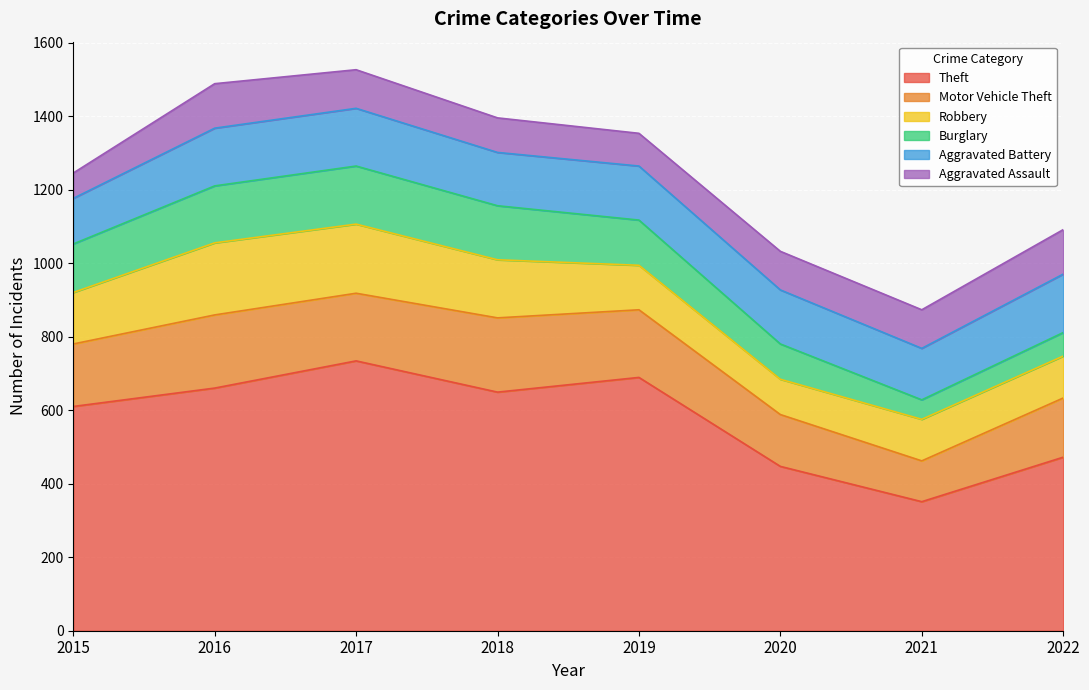

How many intersections are there between Motor Vehicle Theft and Aggravated Battery?

2